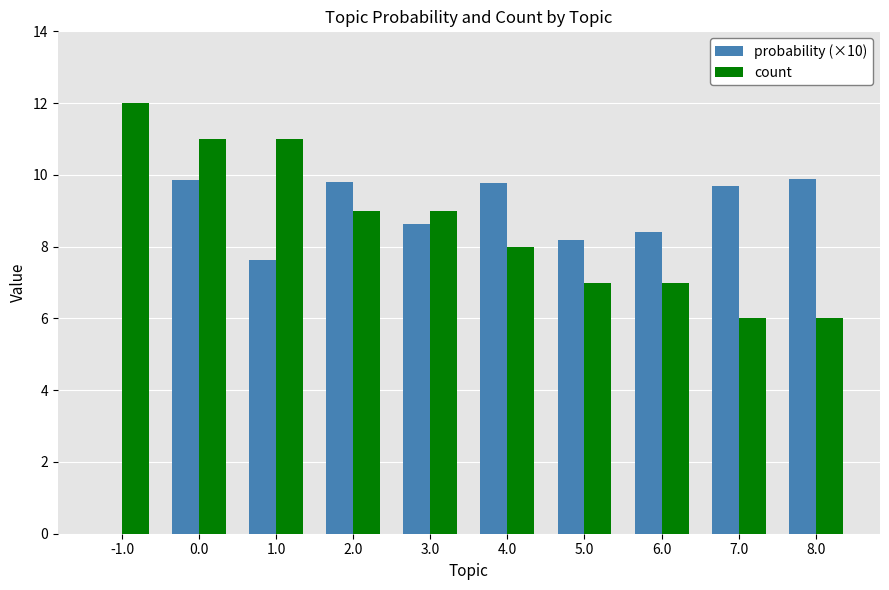

The probability (×10) series shows 5.2 at 7.0. True or false?

False